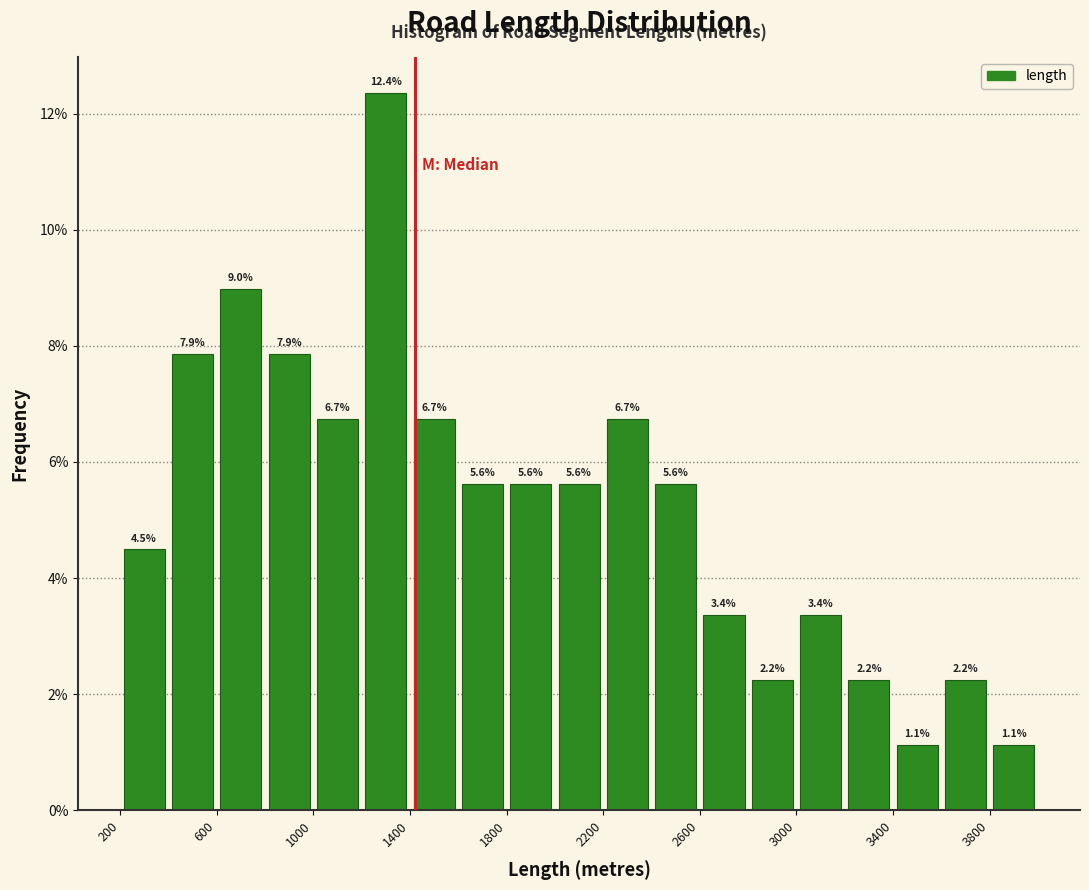

Which range on the x-axis has the tallest bar?

1200 to 1400